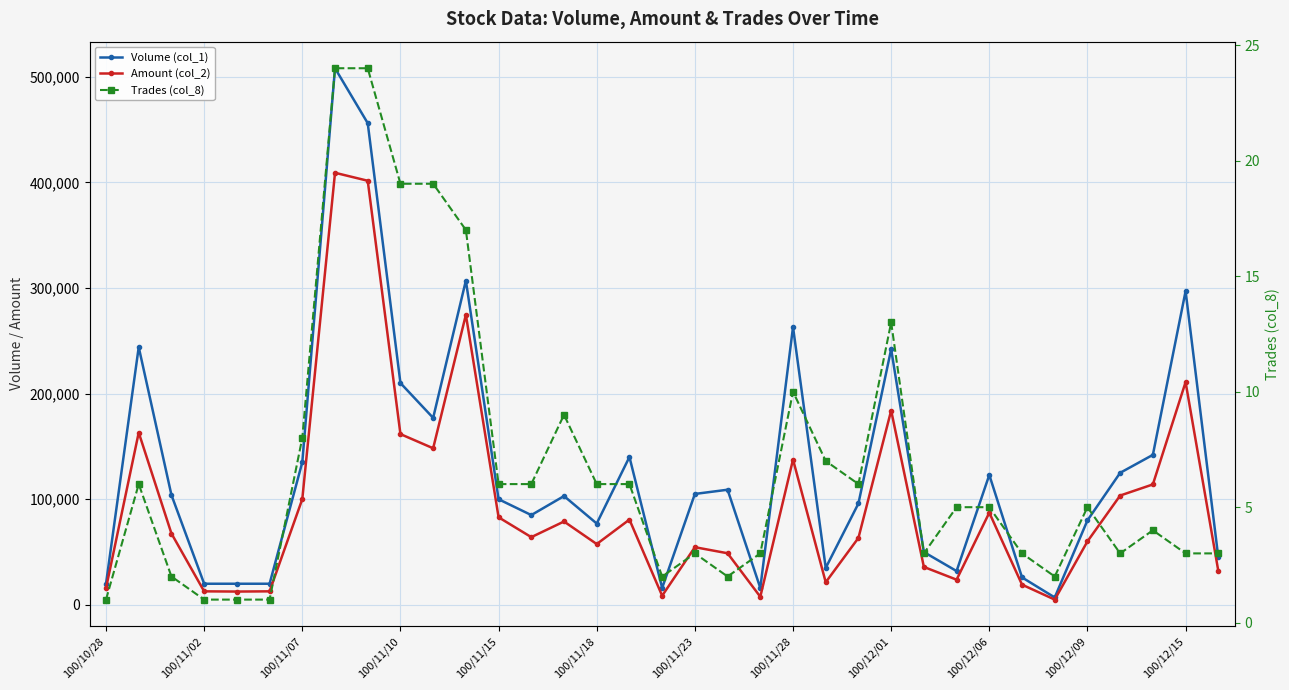

How many lines are shown in the chart?

3